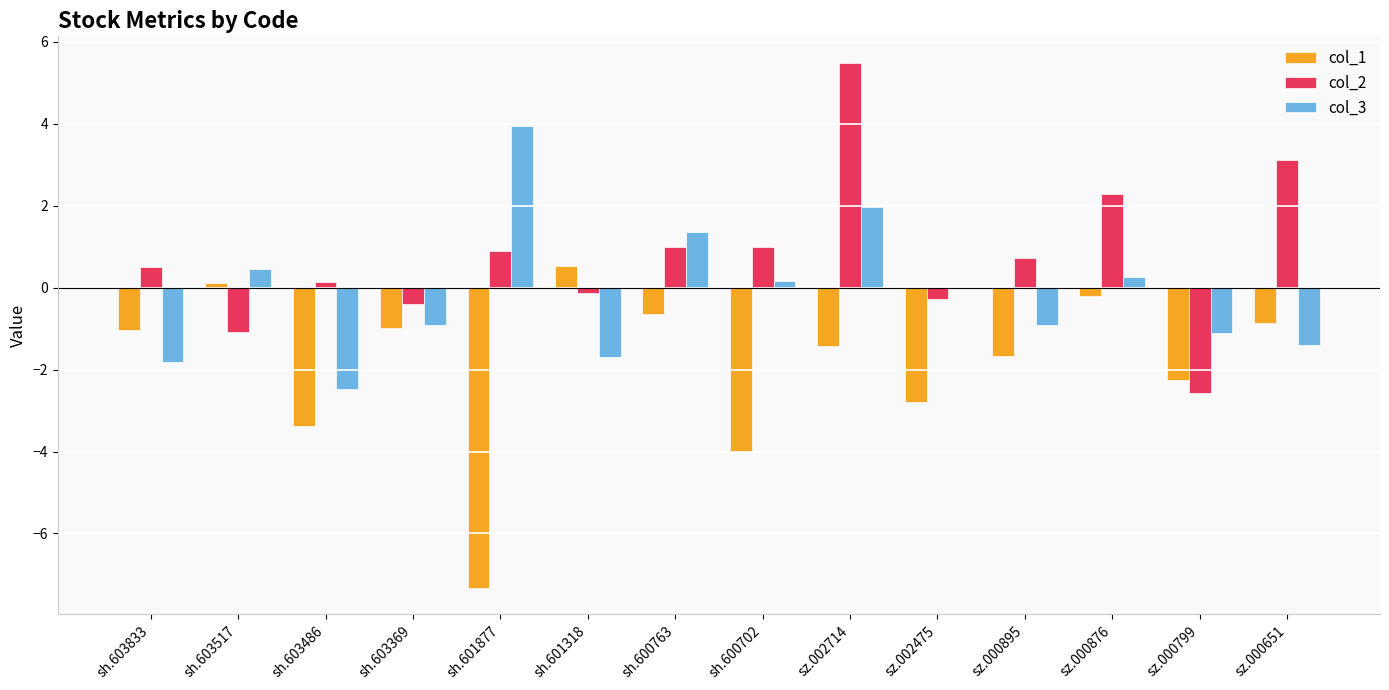

The col_1 series shows 0.5 at sh.601318. True or false?

True